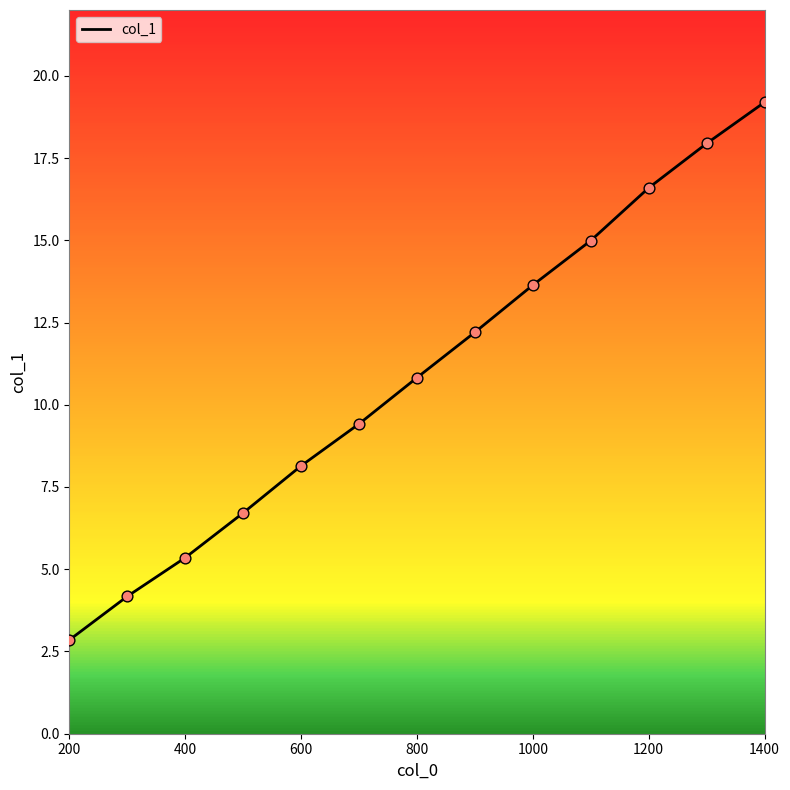

What is the difference between the maximum and minimum values?

16.3